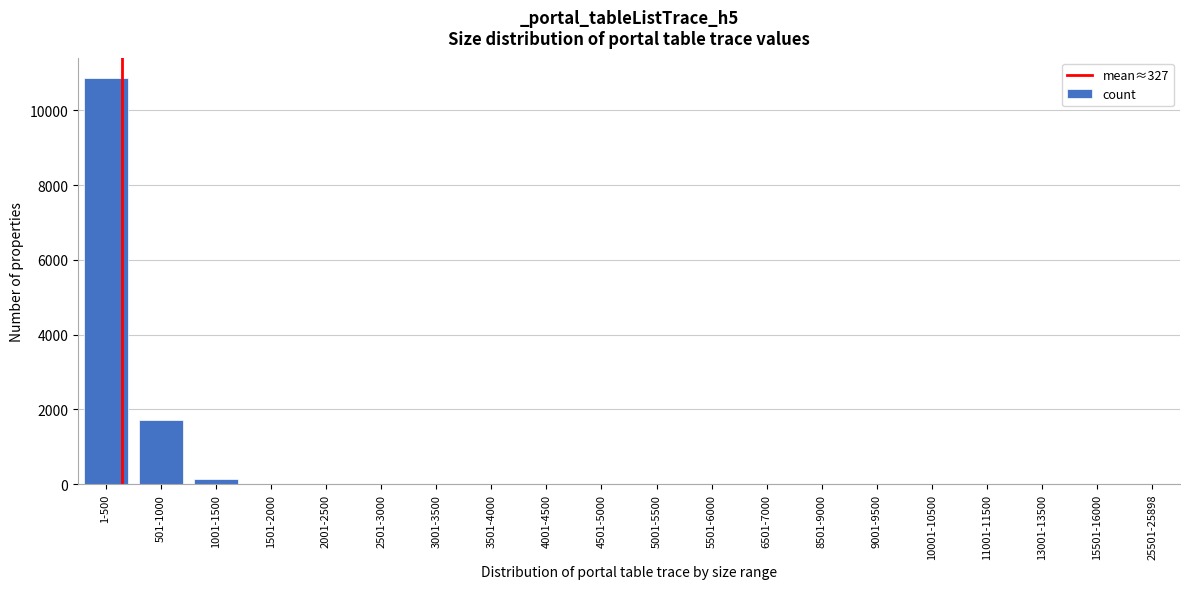

What is the maximum value shown in the chart?

10867